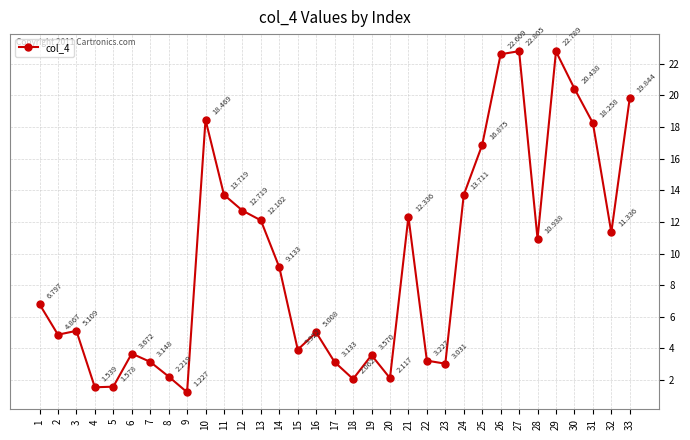

True or false: the data has more than 0 interior local peaks.

True